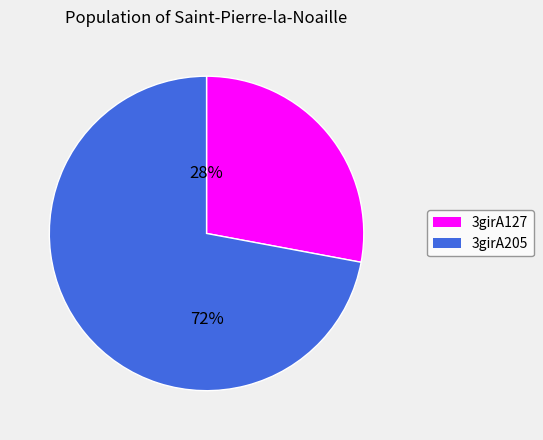

Which slice is the smallest?

3girA127